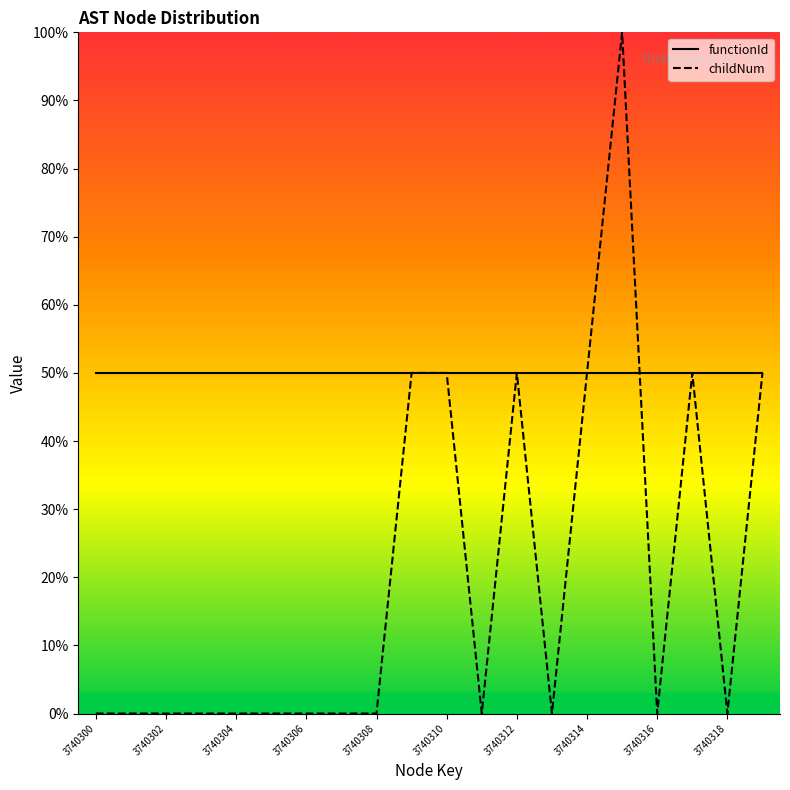

What is the label of the 5th point from the right?

15